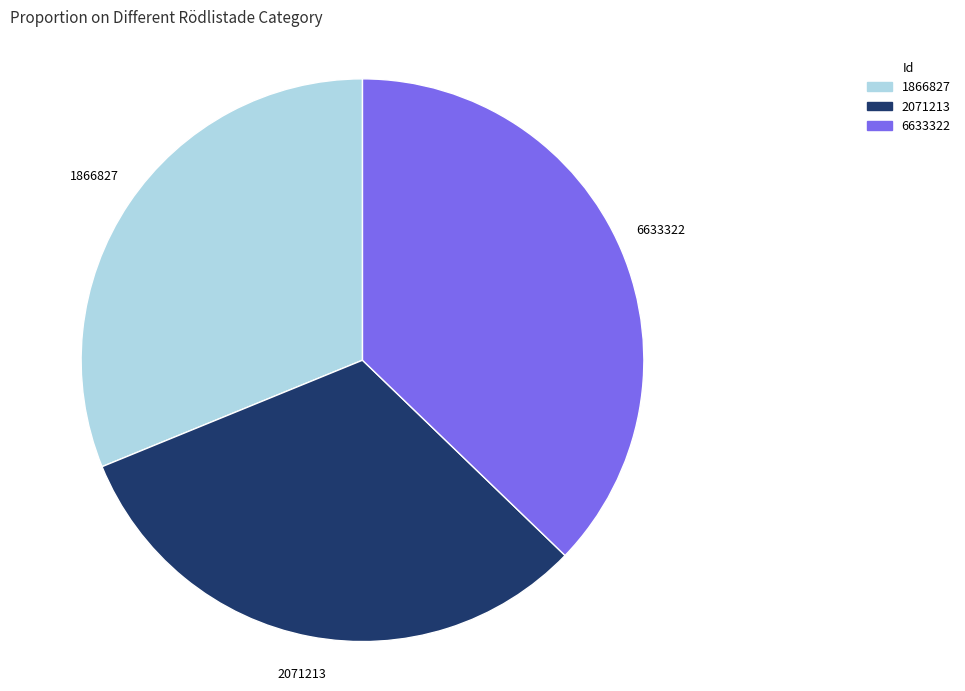

Count the number of slices in the pie.

3